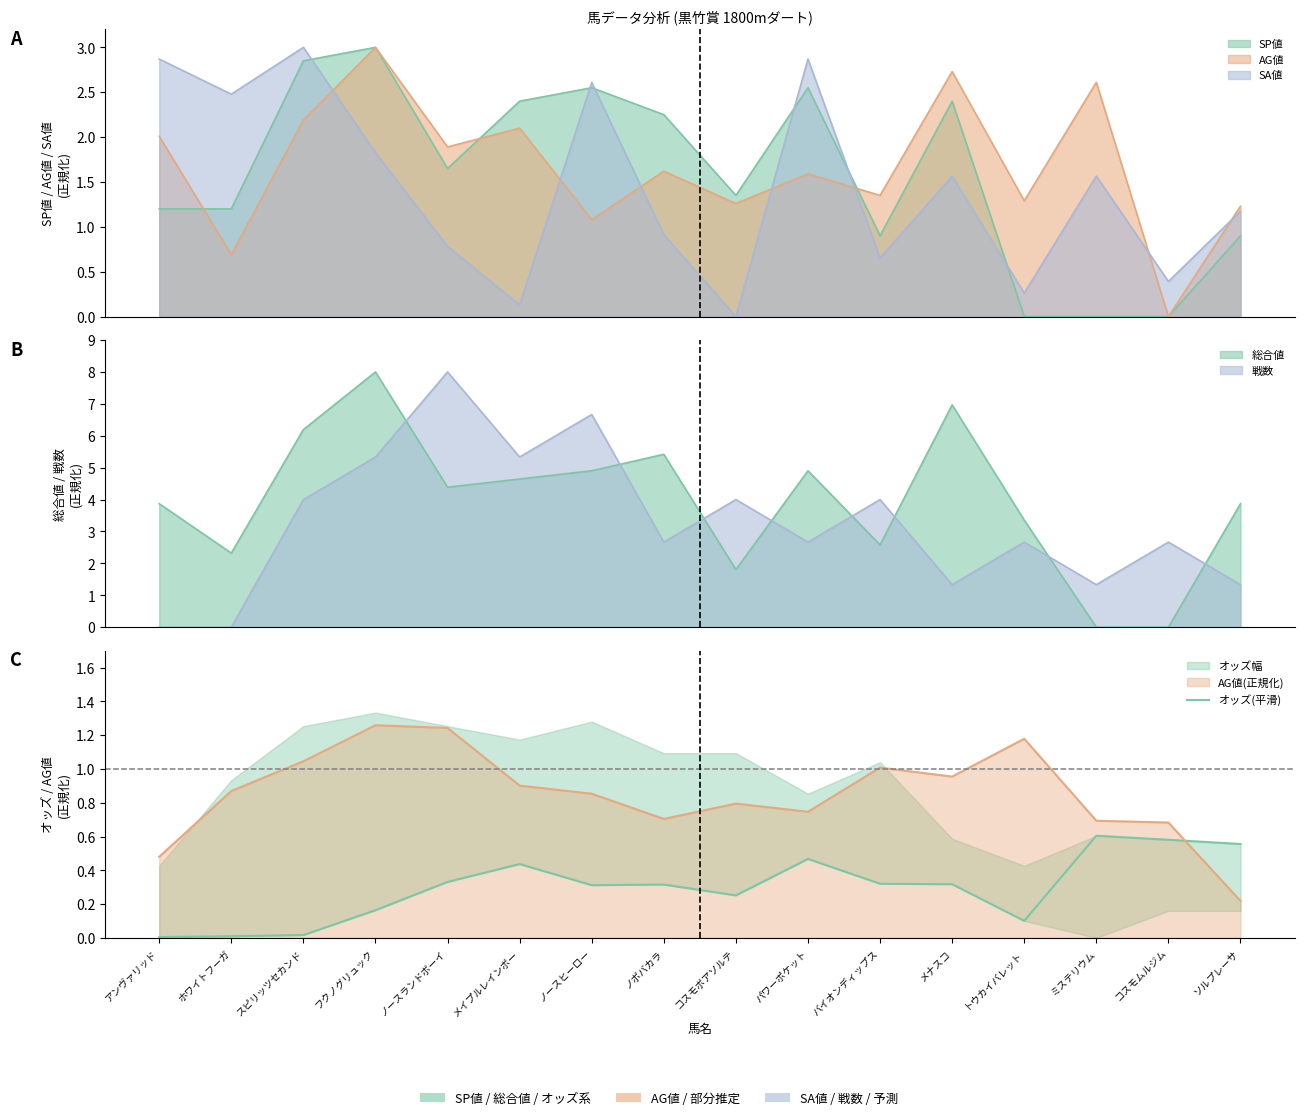

Reading right to left, extract all data points from this chart.

ソルプレーサ=0.6	コスモムルジム=0.6	ミステリウム=0.6	トウカイバレット=0.1	メナスコ=0.3	バイオンディップス=0.3	パワーポケット=0.5	コスモボアソルテ=0.3	ノボバカラ=0.3	ノースヒーロー=0.3	メイプルレインボー=0.4	ノースランドボーイ=0.3	フクノグリュック=0.2	スピリッツセカンド=0.0	ホワイトフーガ=0.0	アンヴァリッド=0.0